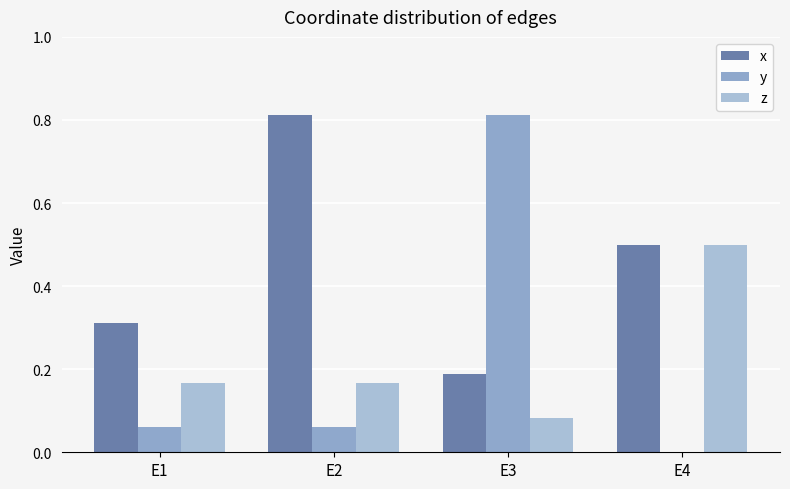

What is the minimum value for z?

0.1